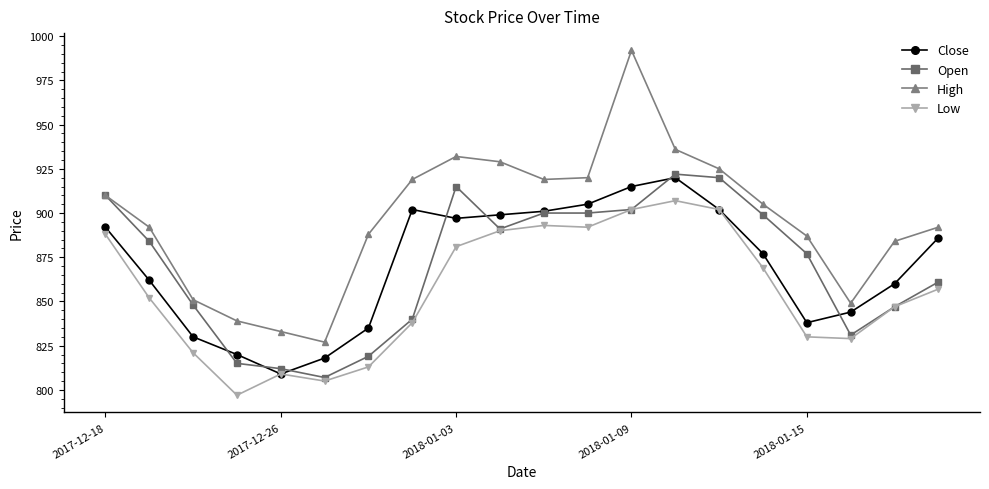

What is the minimum value for Low?

797